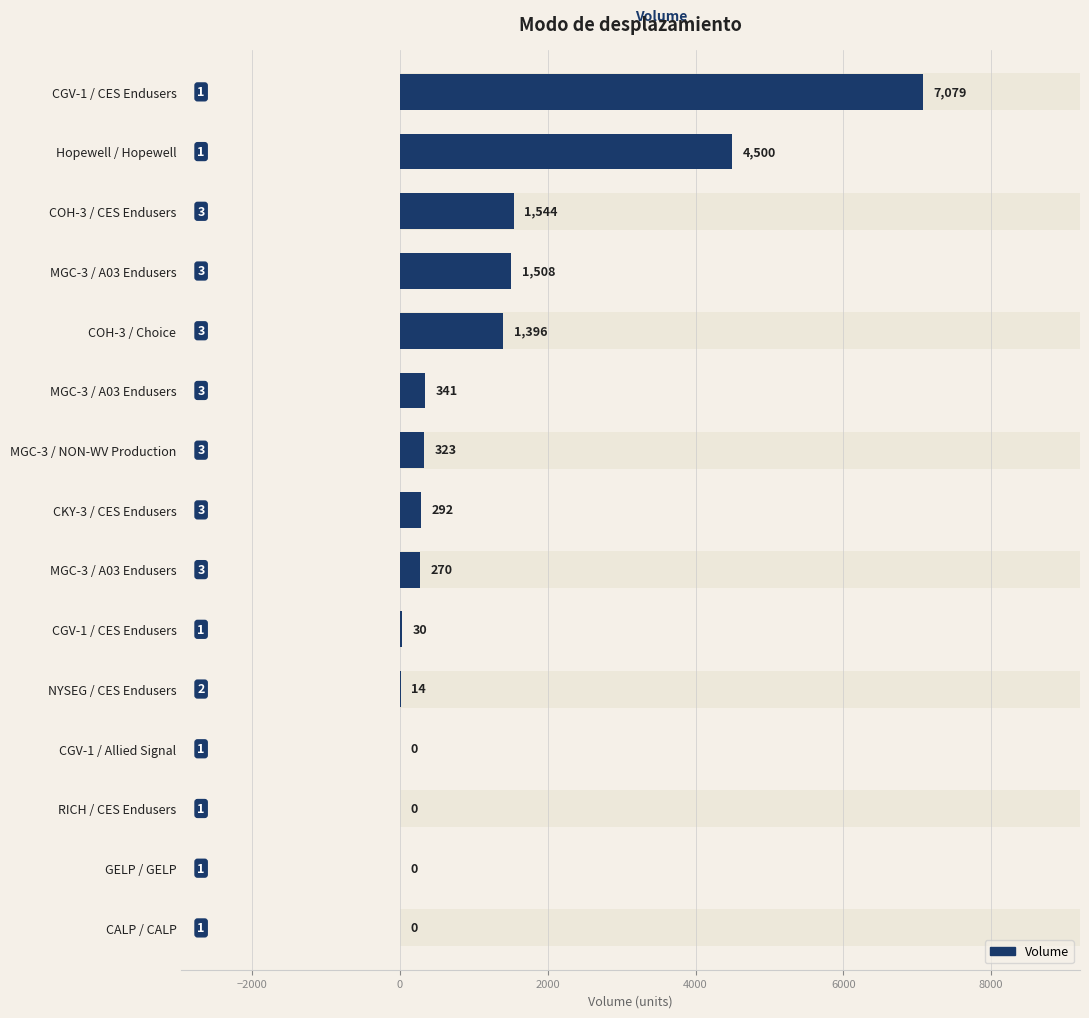

The chart shows a value of 0 at GELP / GELP. True or false?

True